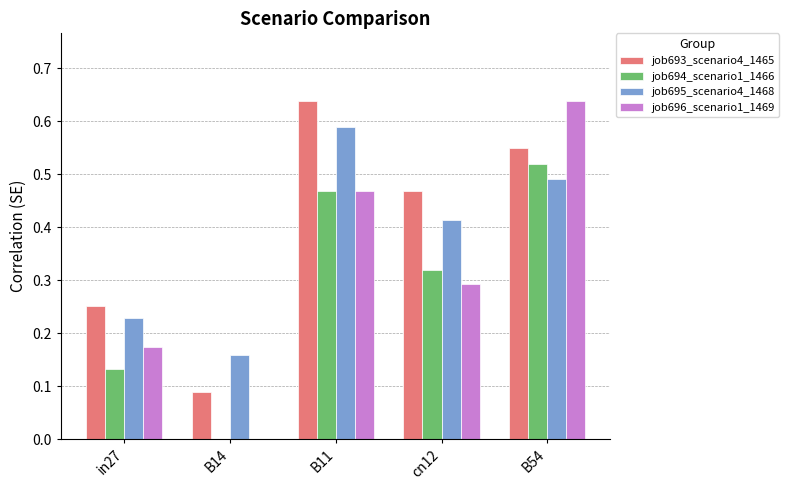

What is the total value across all series at cn12?

1.5